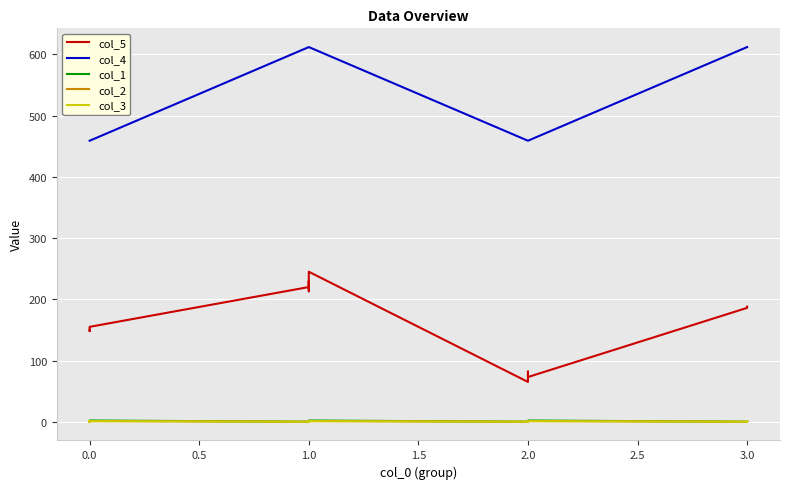

Rank the series by their maximum value, from lowest to highest.

col_2, col_3, col_1, col_5, col_4